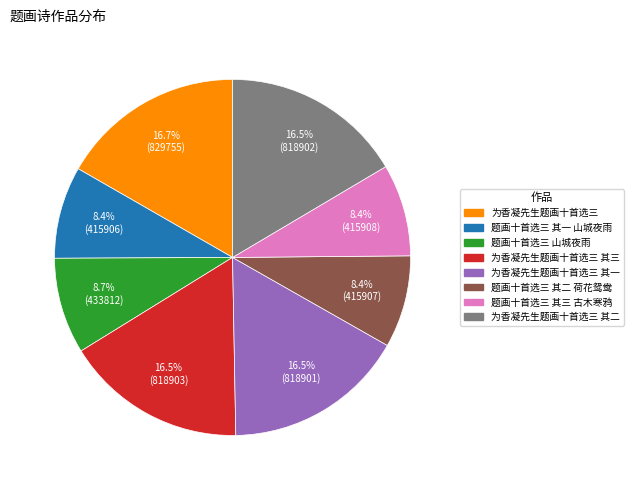

Does any single category account for the majority?

No